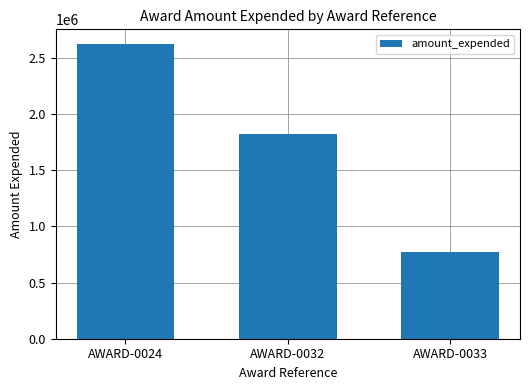

What is the sum of the values at AWARD-0032 and AWARD-0033?

2595950